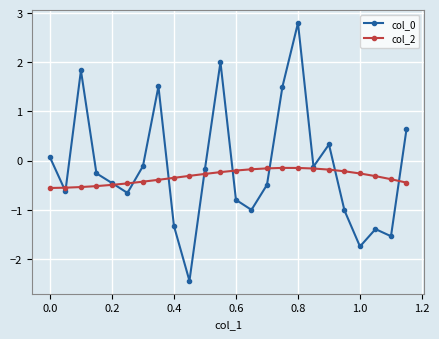

What is the smallest value displayed?

-2.4